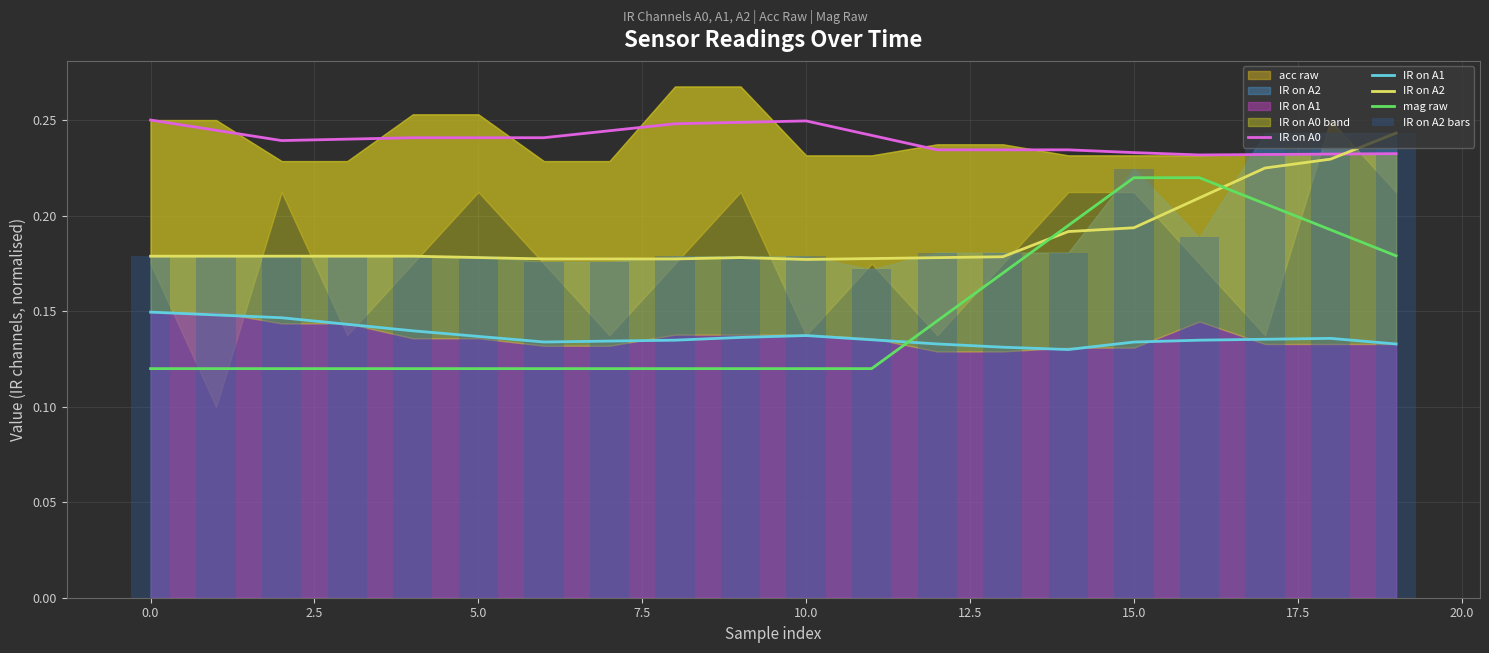

Reading left to right, list all the values displayed in this chart.

IR on A0: 0.3	0.2	0.2	0.2	0.2	0.2	0.2	0.2	0.2	0.2	0.2	0.2	0.2	0.2	0.2	0.2	0.2	0.2	0.2	0.2
IR on A1: 0.1	0.1	0.1	0.1	0.1	0.1	0.1	0.1	0.1	0.1	0.1	0.1	0.1	0.1	0.1	0.1	0.1	0.1	0.1	0.1
IR on A2: 0.2	0.2	0.2	0.2	0.2	0.2	0.2	0.2	0.2	0.2	0.2	0.2	0.2	0.2	0.2	0.2	0.2	0.2	0.2	0.2
mag raw: 0.1	0.1	0.1	0.1	0.1	0.1	0.1	0.1	0.1	0.1	0.1	0.1	0.1	0.2	0.2	0.2	0.2	0.2	0.2	0.2
IR on A2 bars: 0.2	0.2	0.2	0.2	0.2	0.2	0.2	0.2	0.2	0.2	0.2	0.2	0.2	0.2	0.2	0.2	0.2	0.2	0.2	0.2